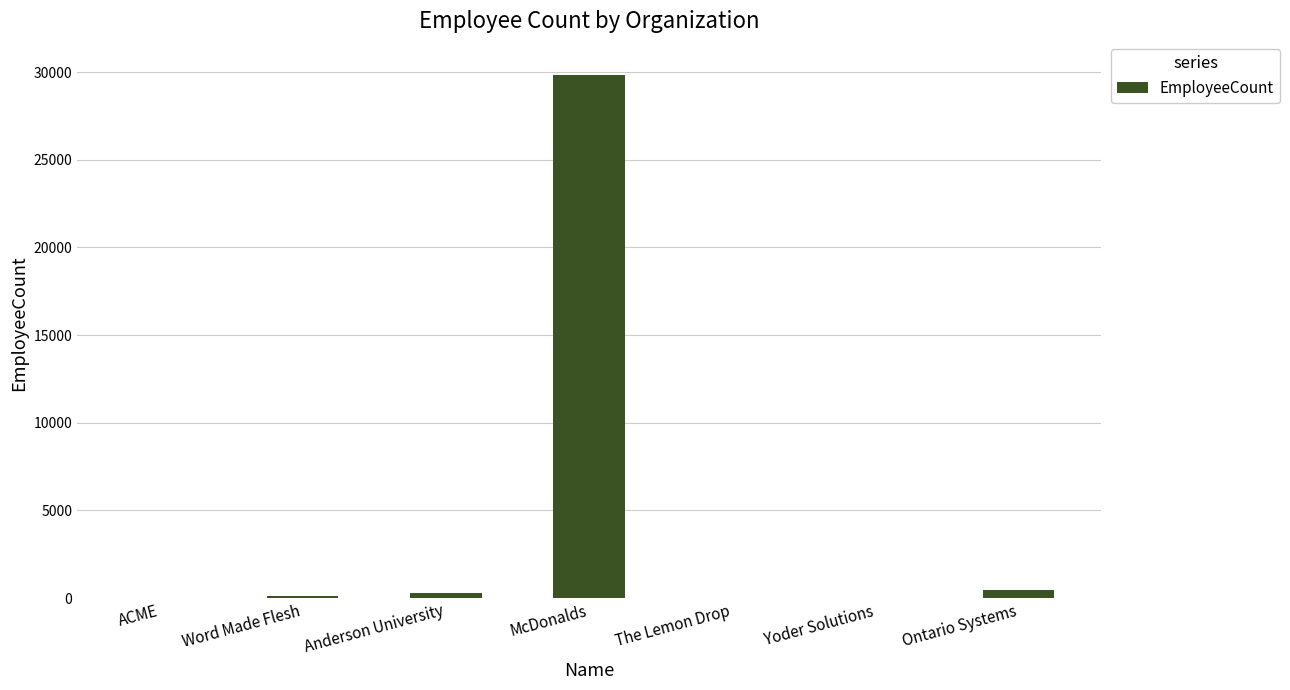

How many distinct data groups are displayed?

1